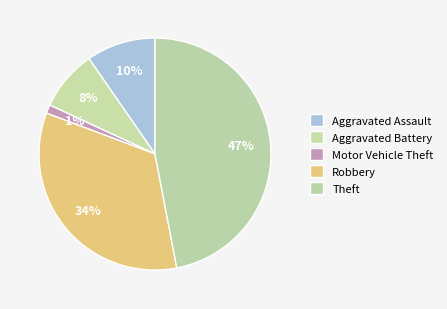

True or false: Theft accounts for 58% of the total.

False